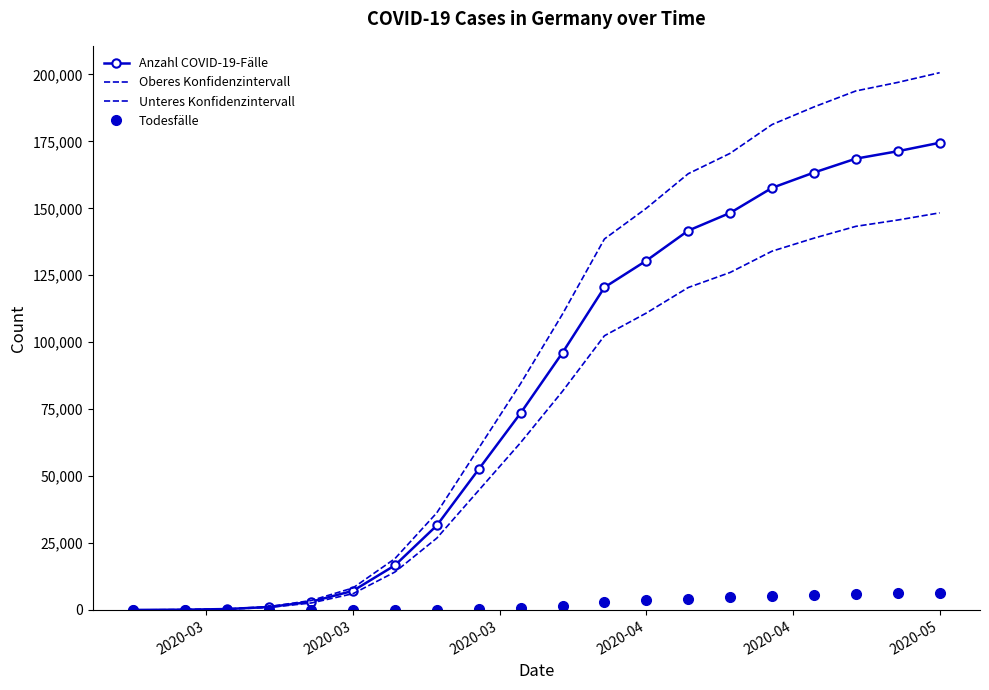

What is the sum of all Oberes Konfidenzintervall values?

1907200.2